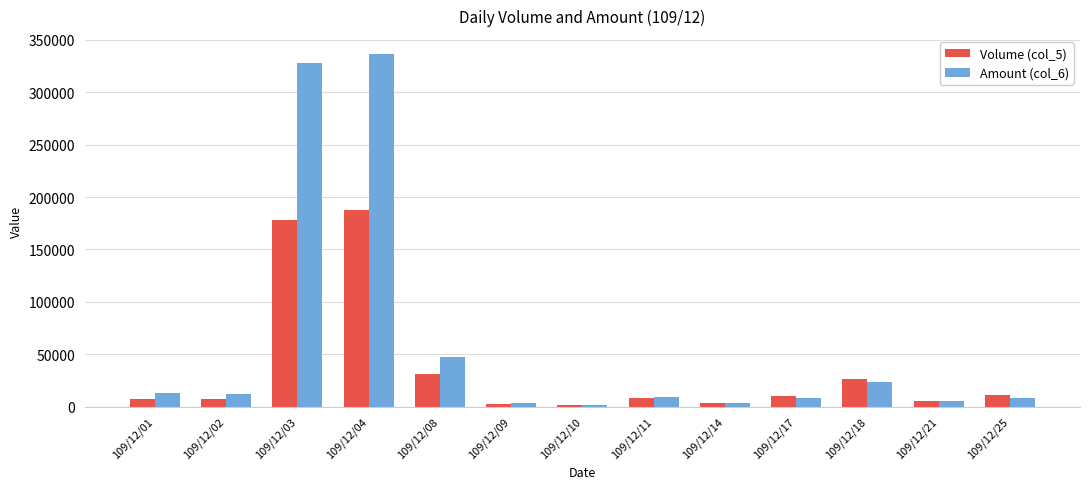

Which category has the highest value across all series?

109/12/04